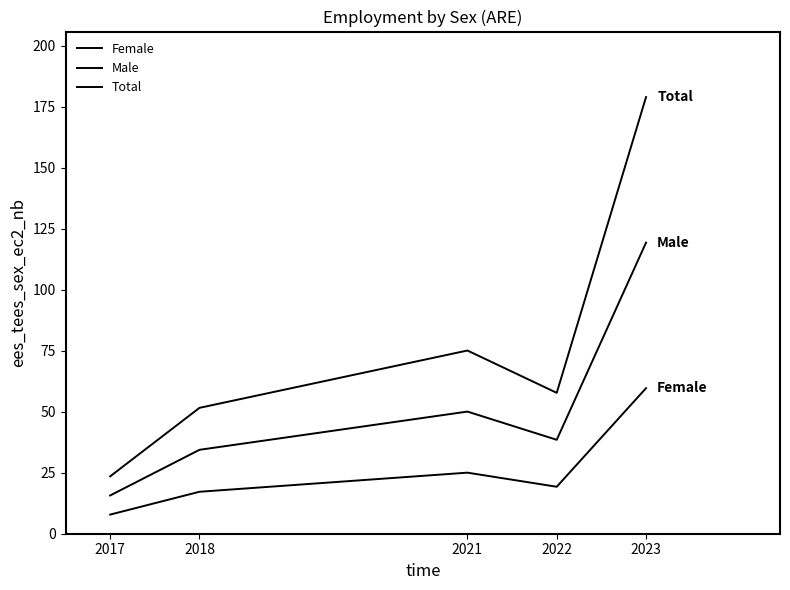

What is the value of the Female point at the 5th from the left?

59.7